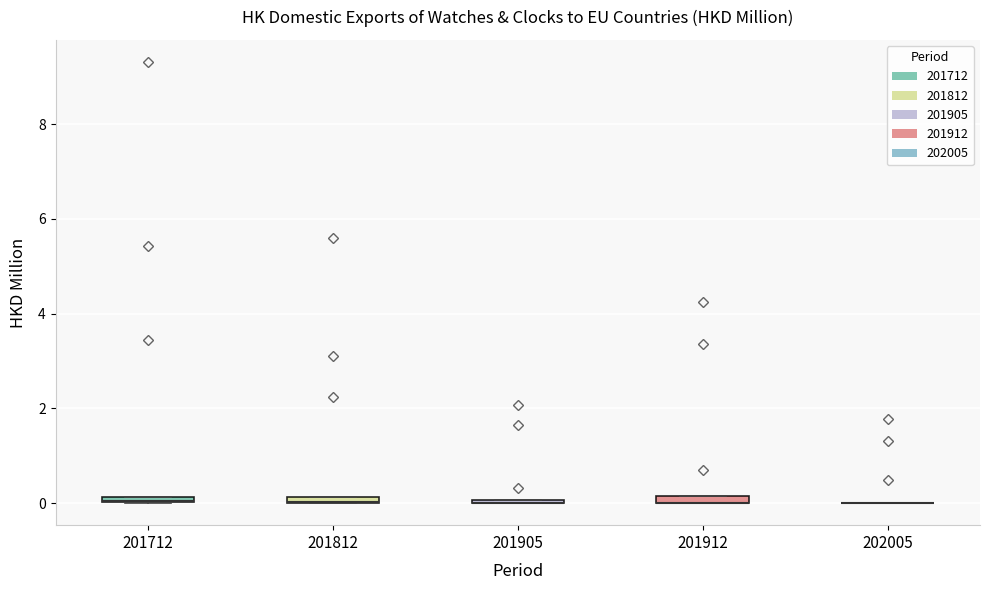

Where is the upper edge of the box at x = 201712 on the y-axis? The values are not printed on the chart, so give them approximately, as read against the axis.

0.2